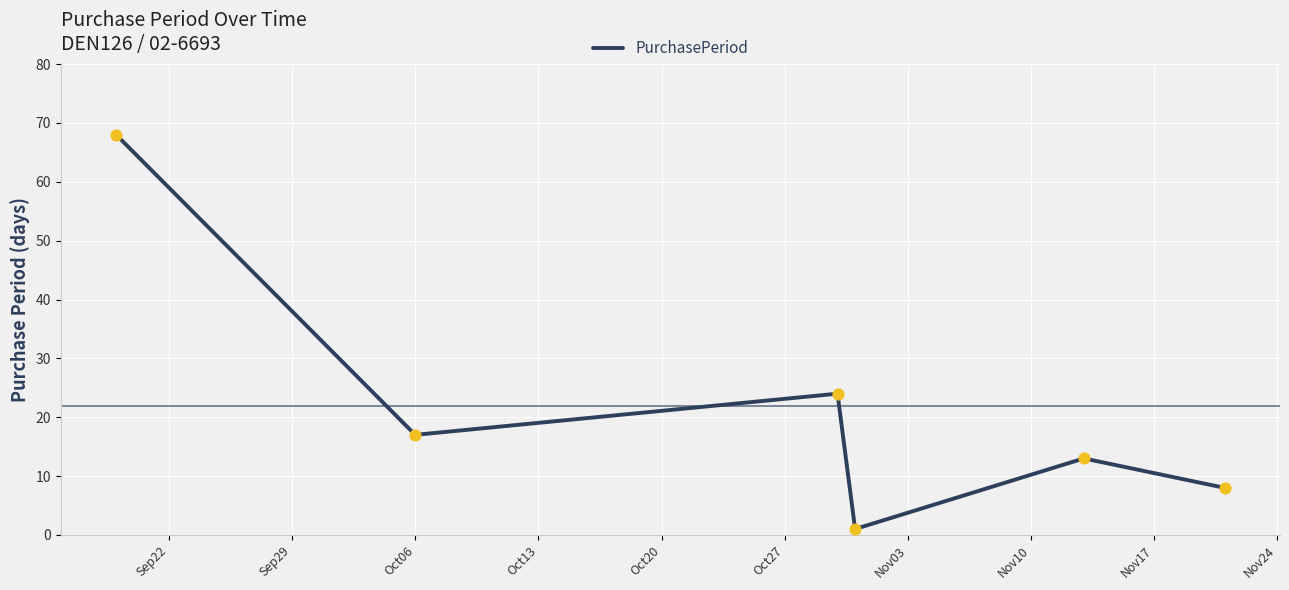

What is the difference between the maximum and minimum values?

67